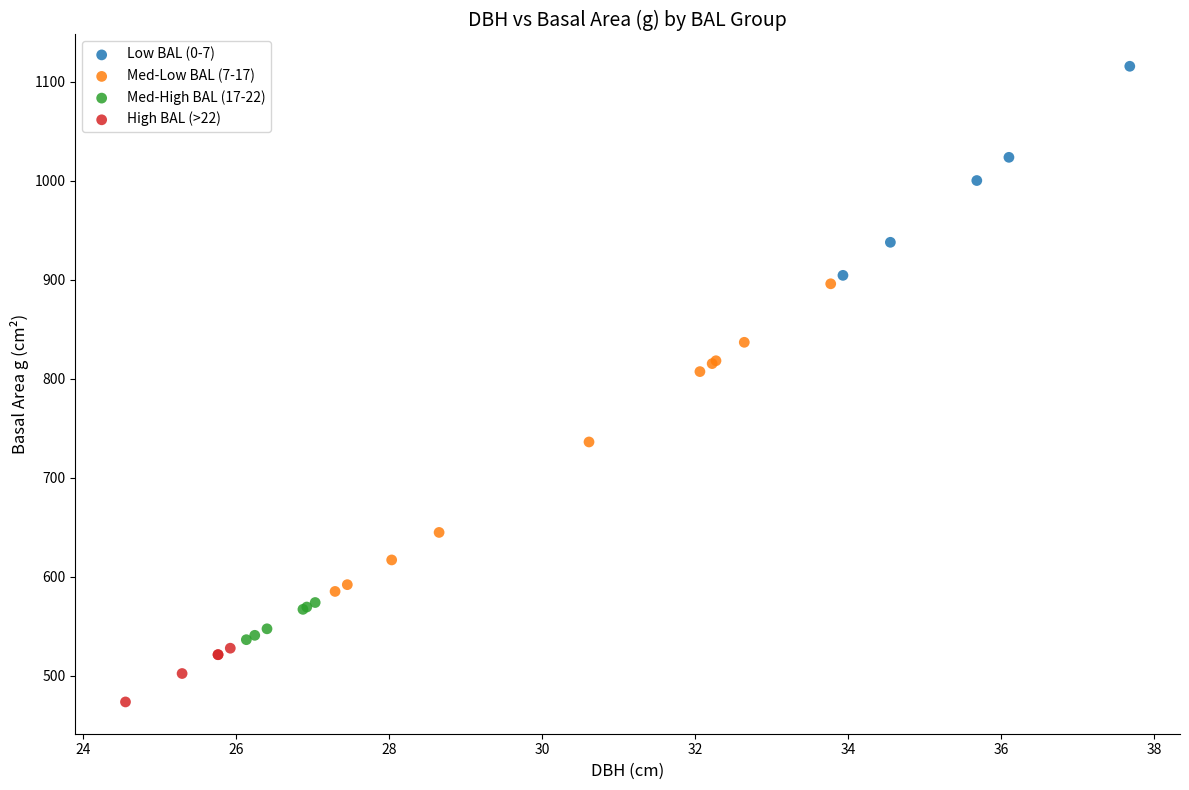

Which series has the widest spread of Y values?

Med-Low BAL (7-17)